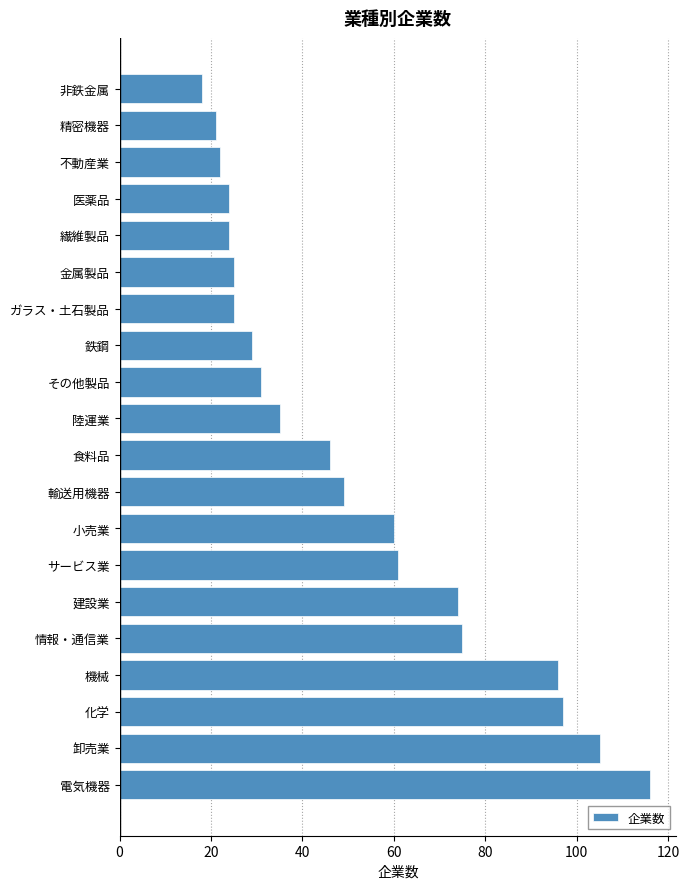

Count the number of categories in the chart.

20